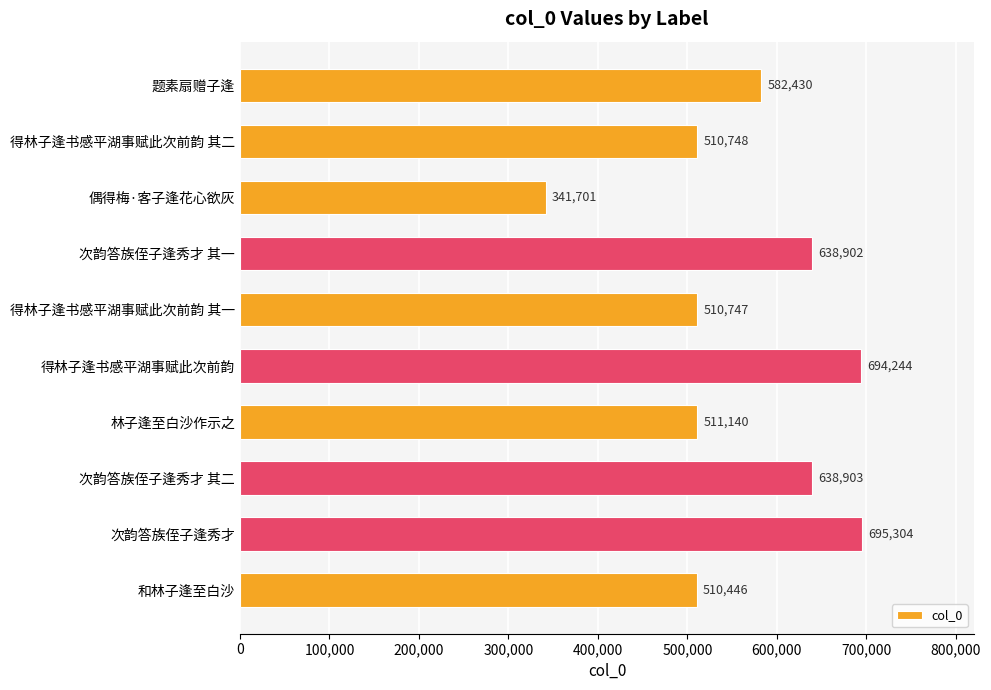

What is the maximum value shown in the chart?

695304